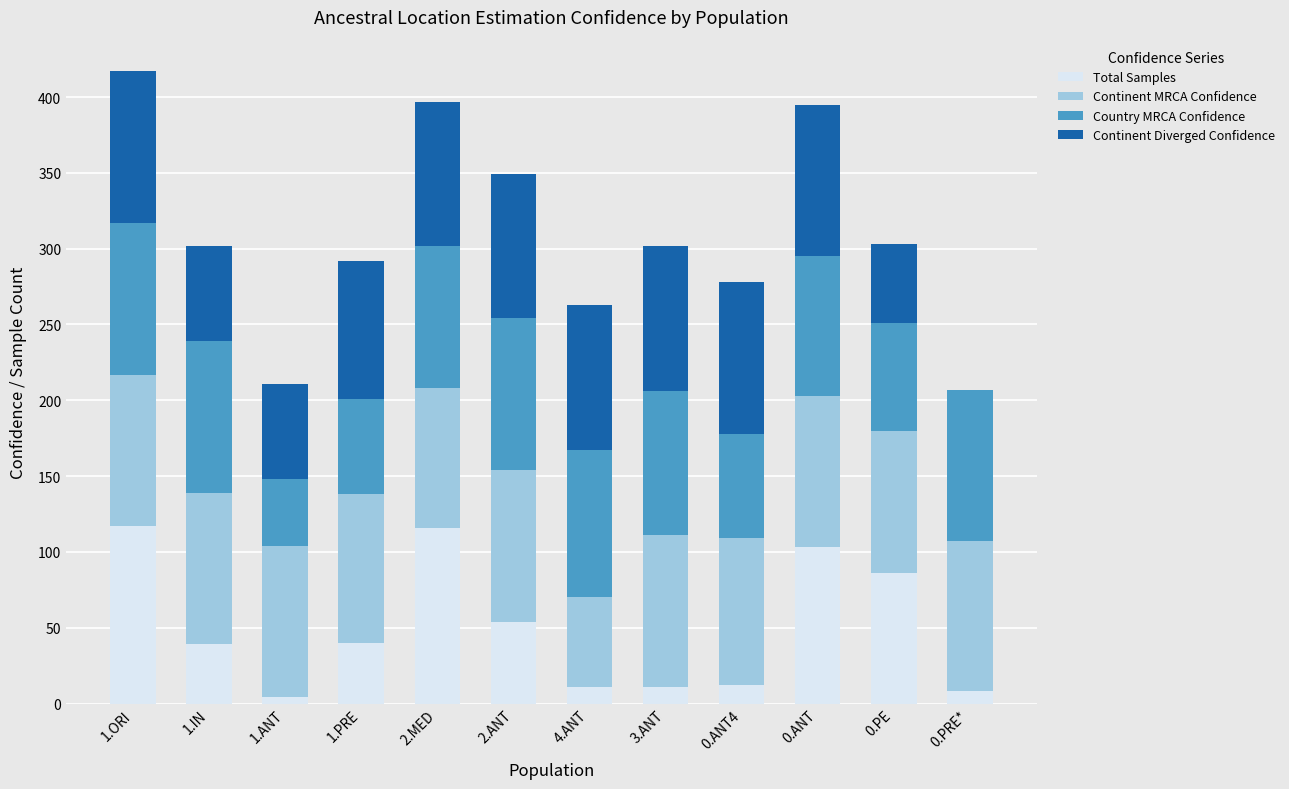

Does the chart contain stacked bars?

Yes